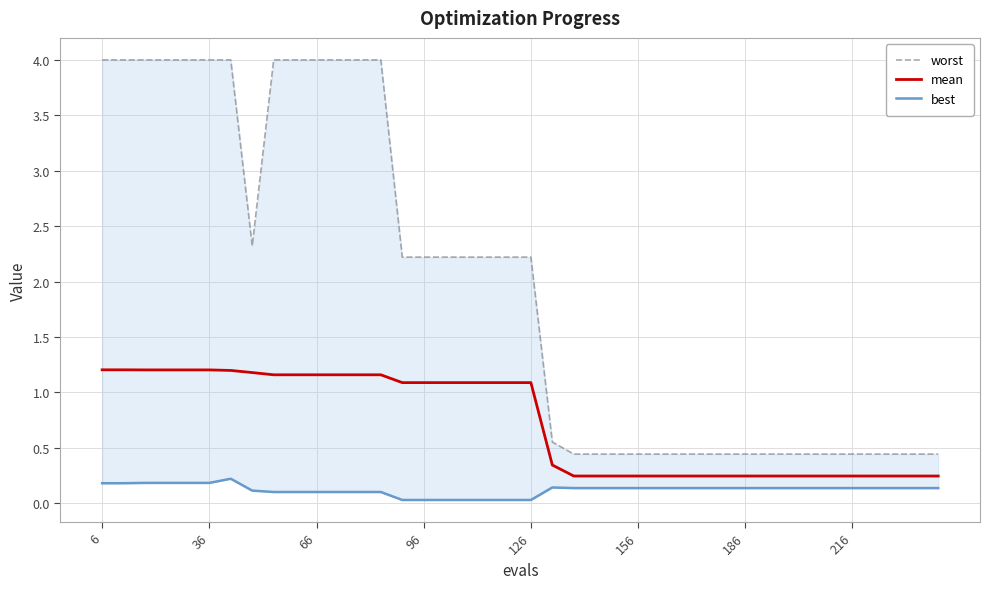

What is the sum of all mean values?

28.9